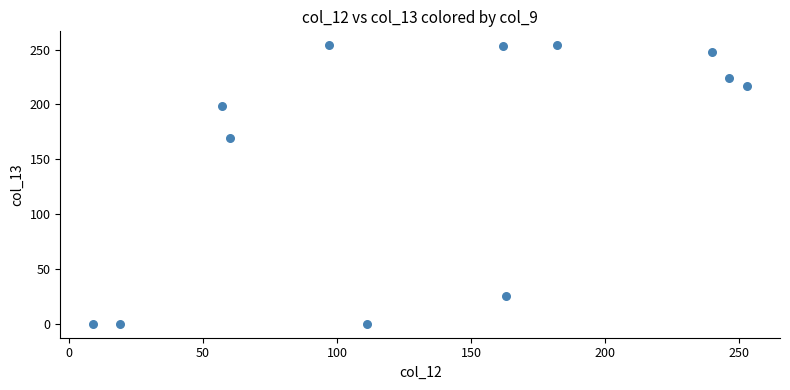

What Y value in the scatter plot is closest to 127?

169